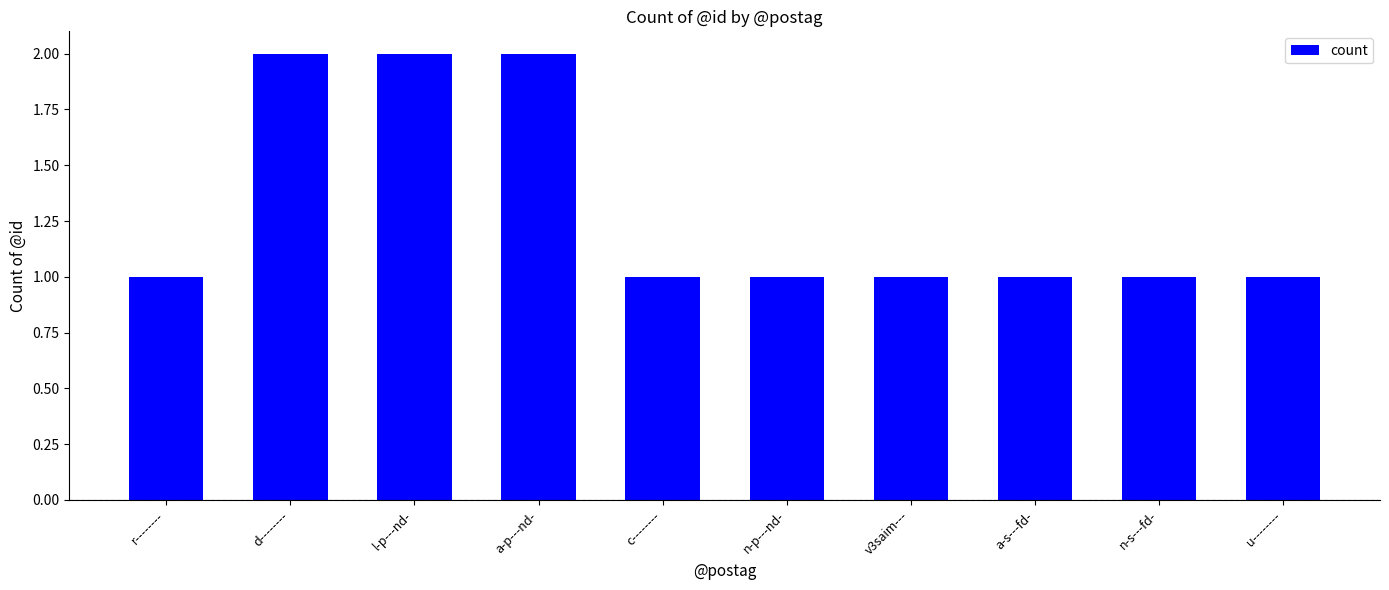

How many bars are there in total?

10